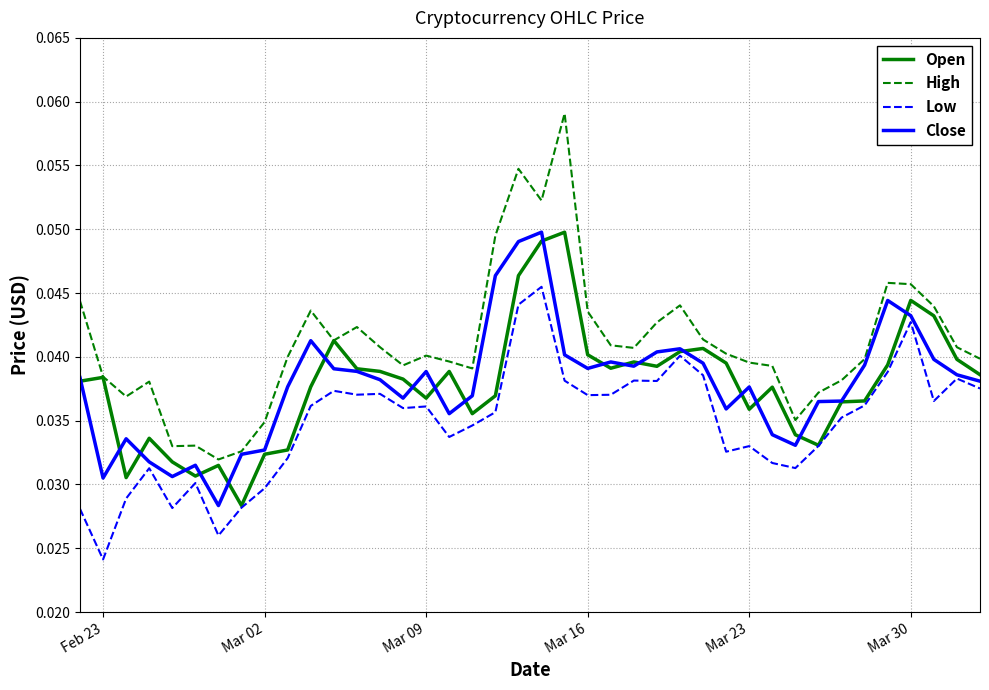

Which series has the largest total across all categories?

High